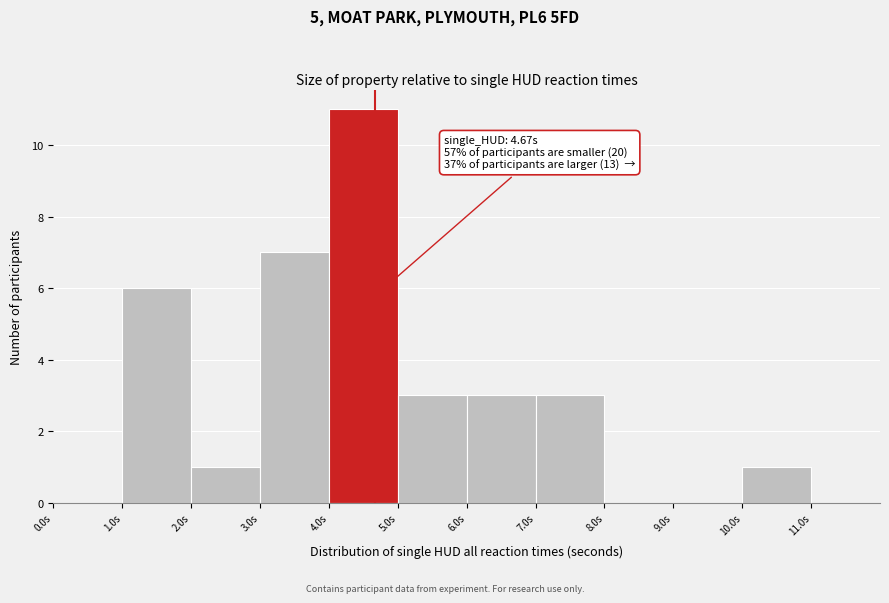

Which range on the x-axis has the tallest bar?

4 to 5